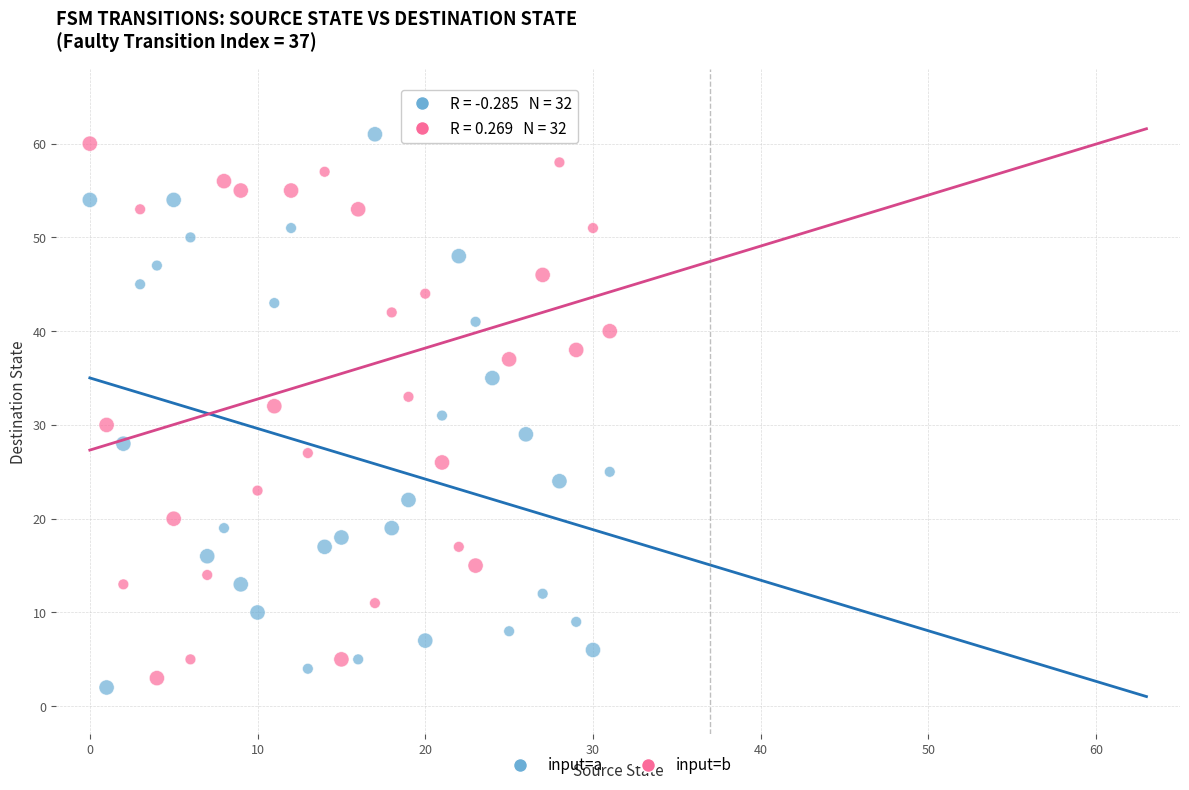

Across all data points, what is the range of Y values (max minus min)?

61